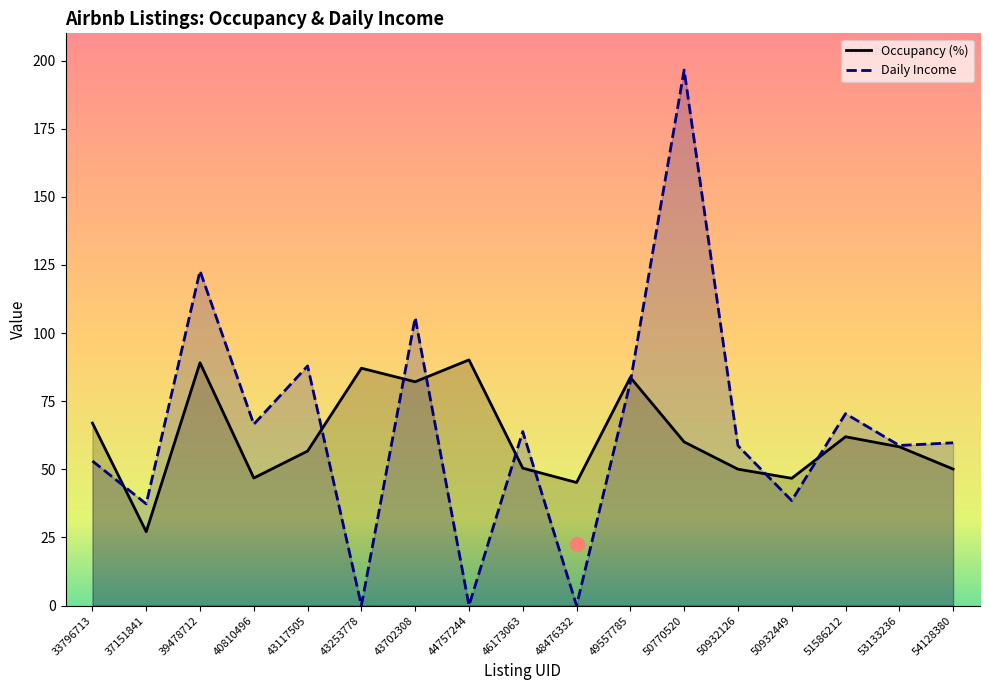

List the series in order of their overall mean, lowest first.

Occupancy (%), Daily Income